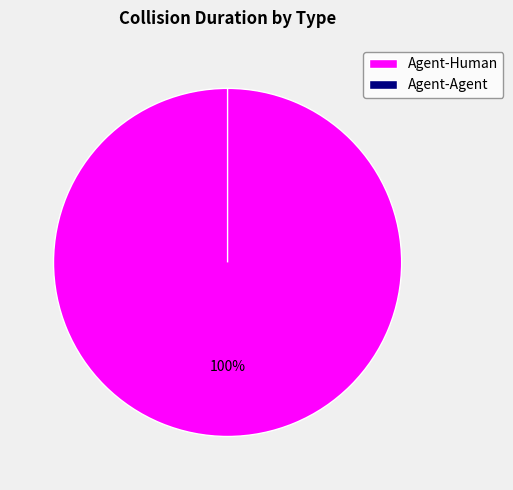

Which category accounts for the majority?

Agent-Human